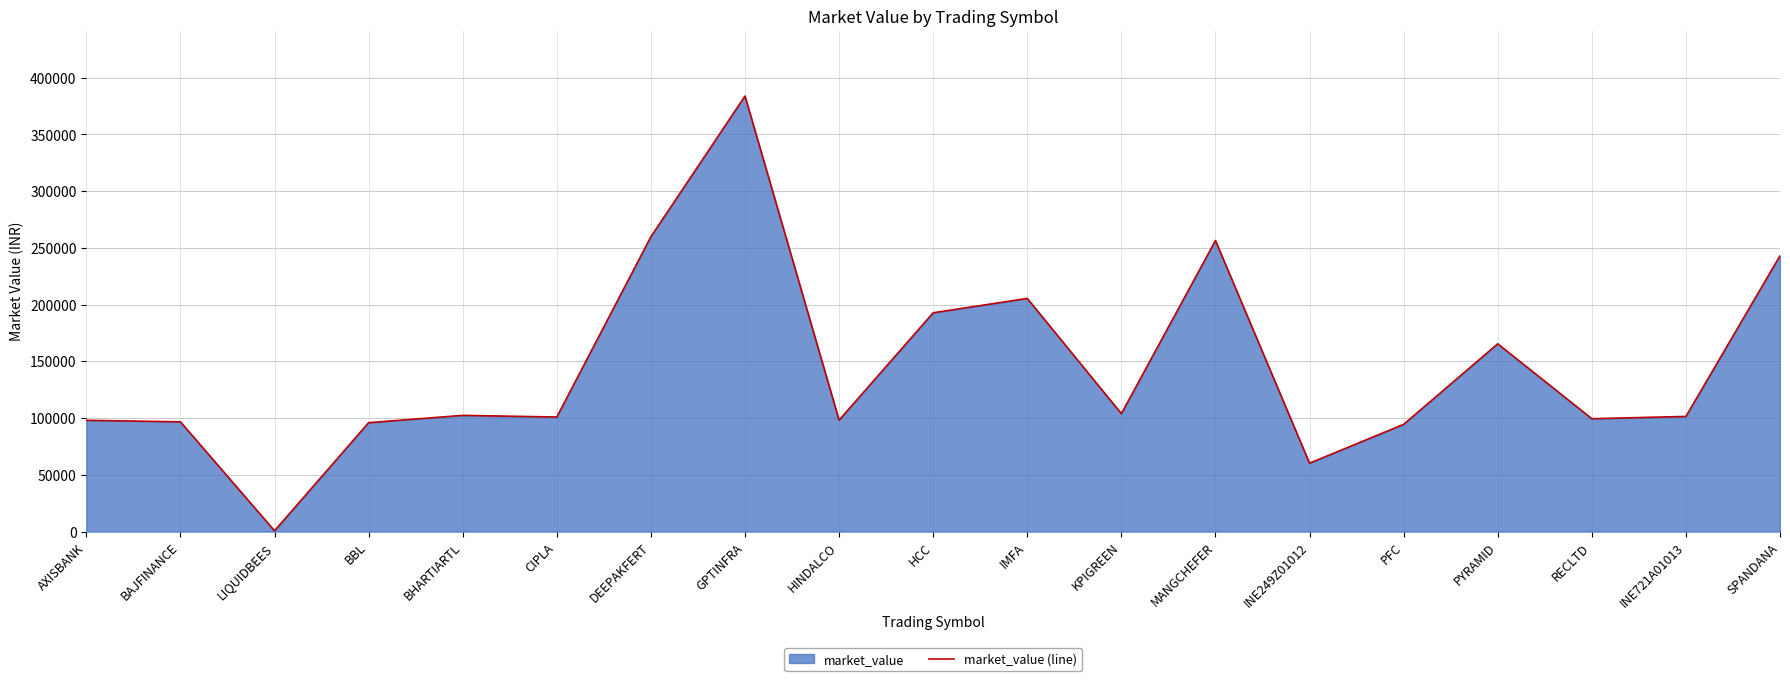

What value does the data have at IMFA?

205468.6